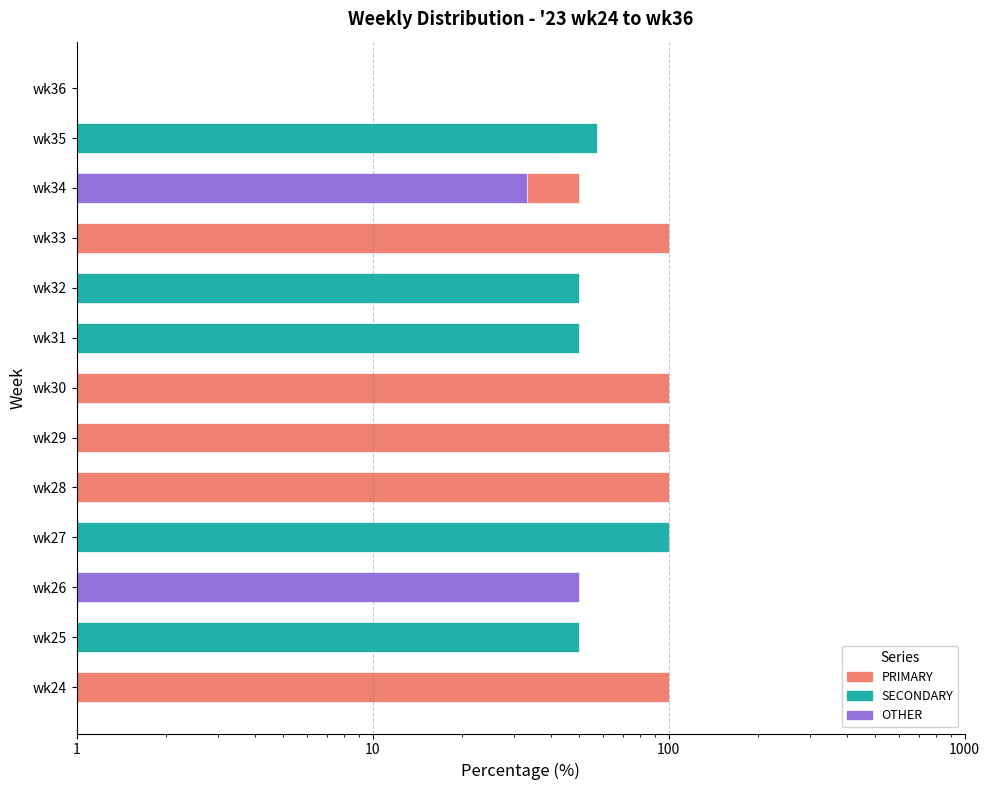

How many data points does each series have?

13